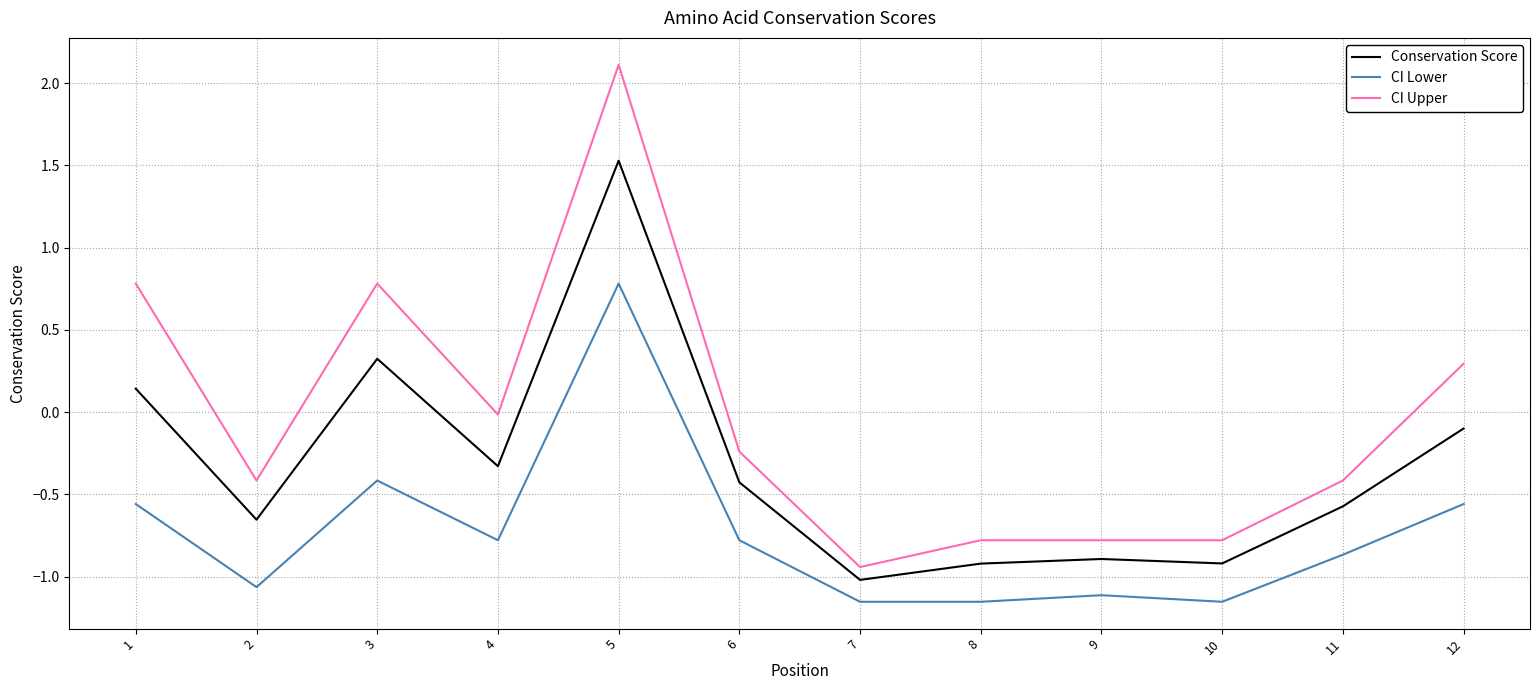

What is the sum of the CI Lower values at 5 and 2?

-0.3